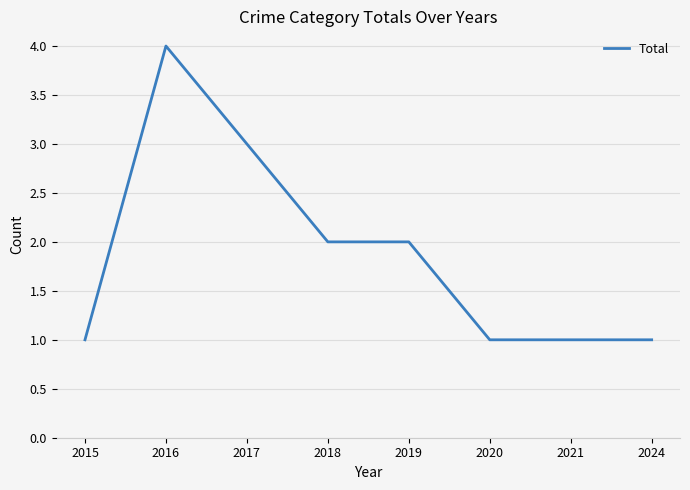

Where is the first local maximum?

2016